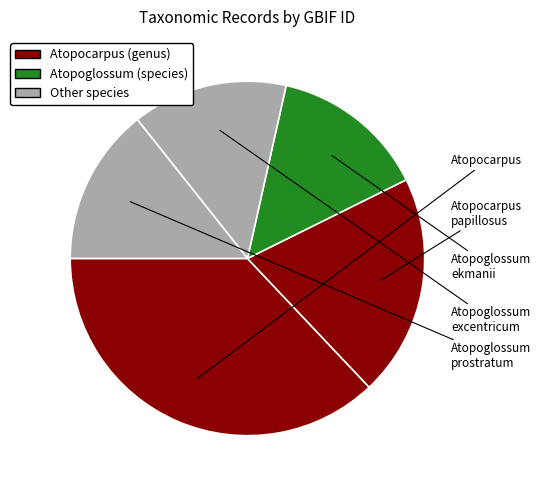

How many slices are in this pie chart?

5